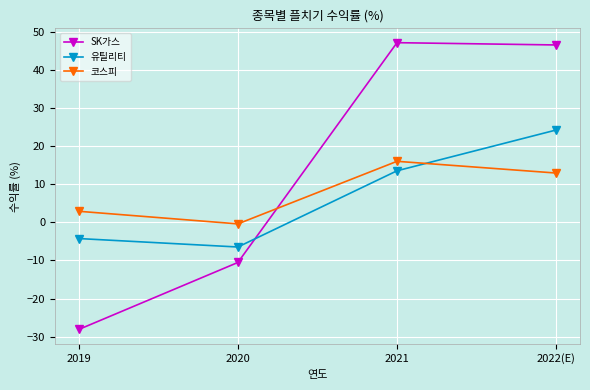

True or false: 유틸리티 and 코스피 intersect in this chart.

True